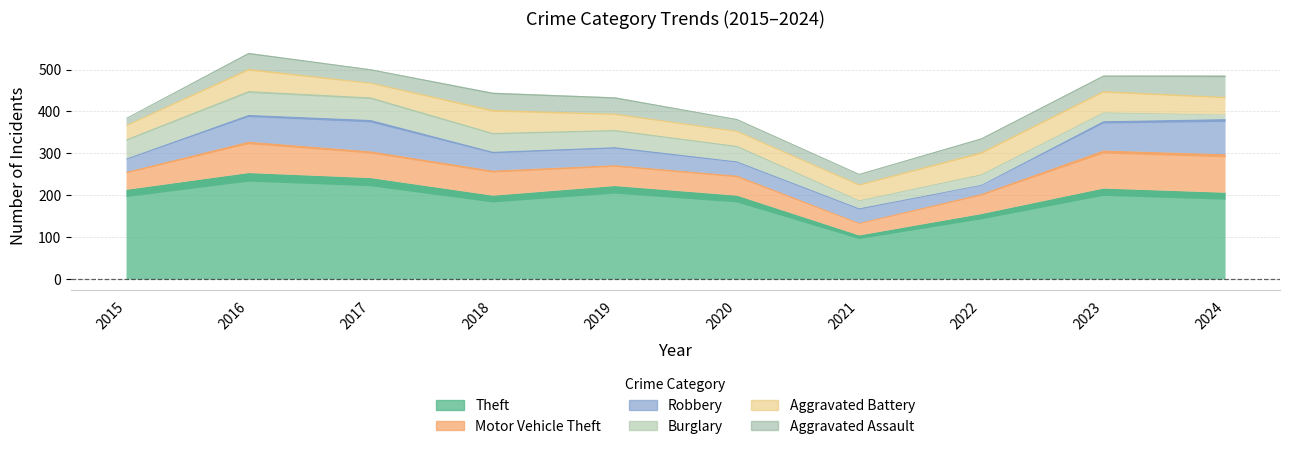

Between 2022 and 2024, which series saw the biggest shift?

Robbery